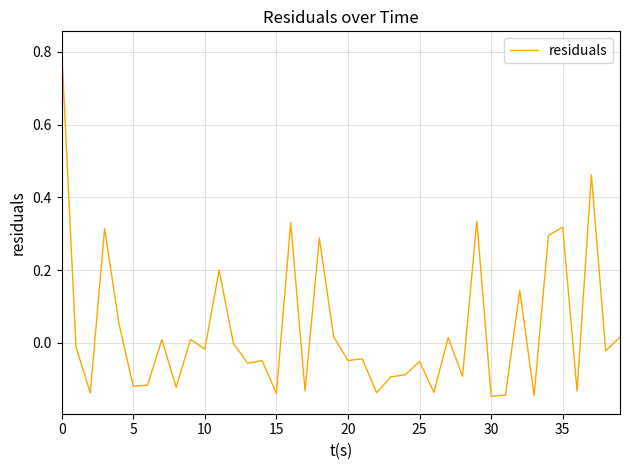

What is the maximum value shown in the chart?

0.8